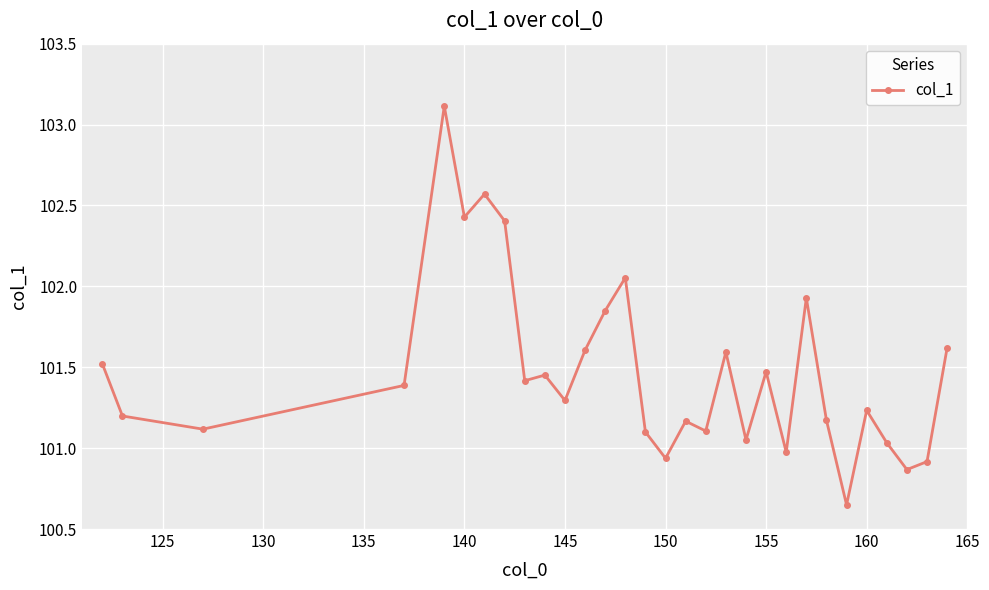

What is the sum of all values?

3044.2